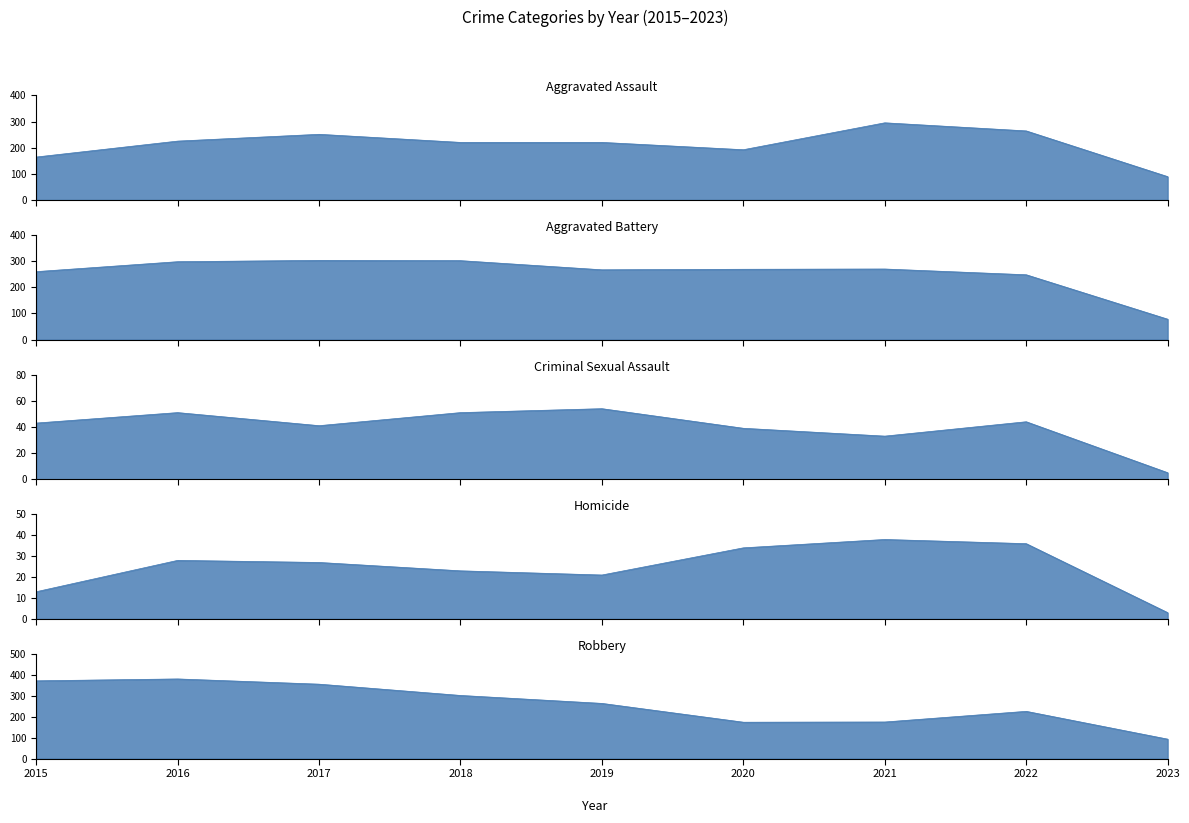

Is it true that Aggravated Assault equals 323 at 2016?

False